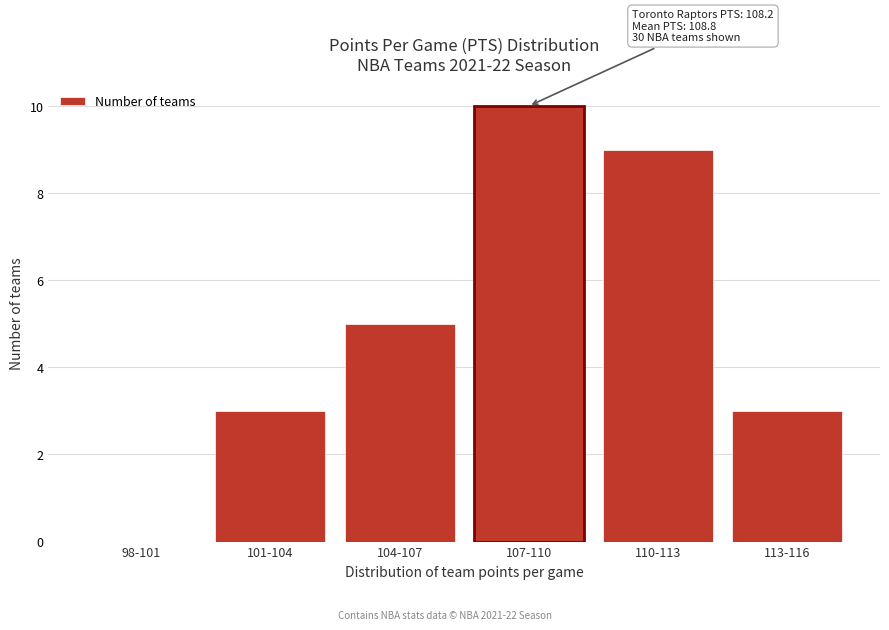

Reading left to right, what are all the values shown in this chart?

98-101=0	101-104=3	104-107=5	107-110=10	110-113=9	113-116=3